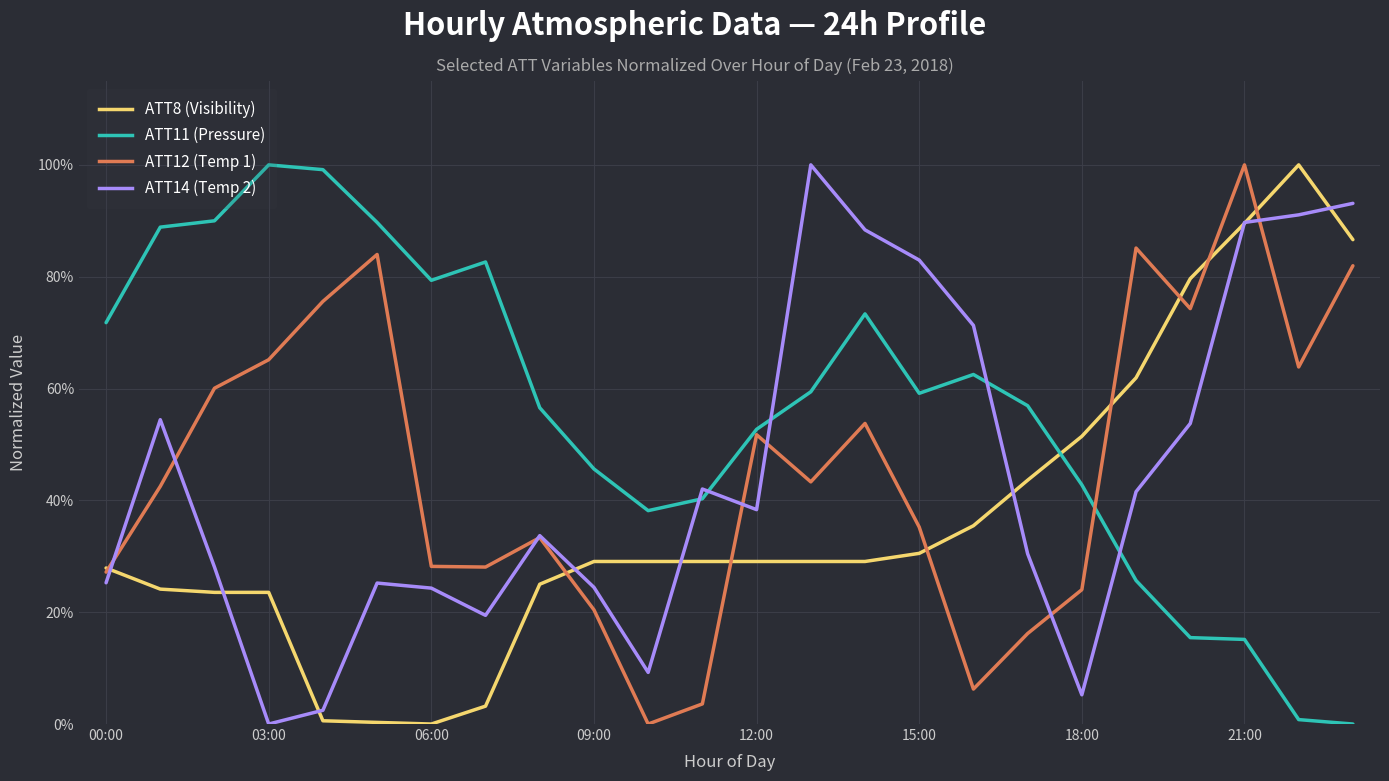

What is the maximum value shown in the chart?

100.0